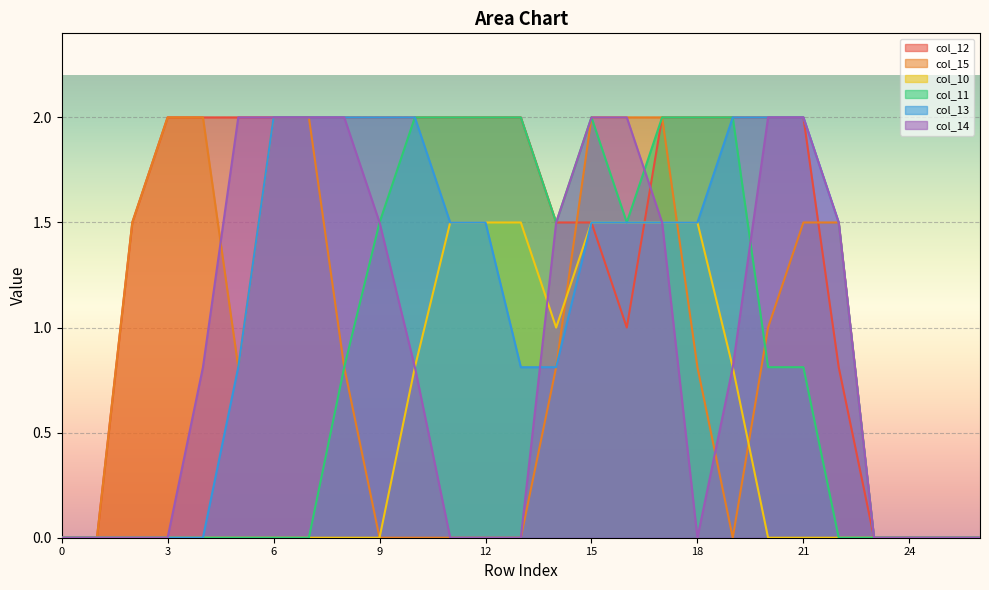

Which series has the largest total across all categories?

col_12